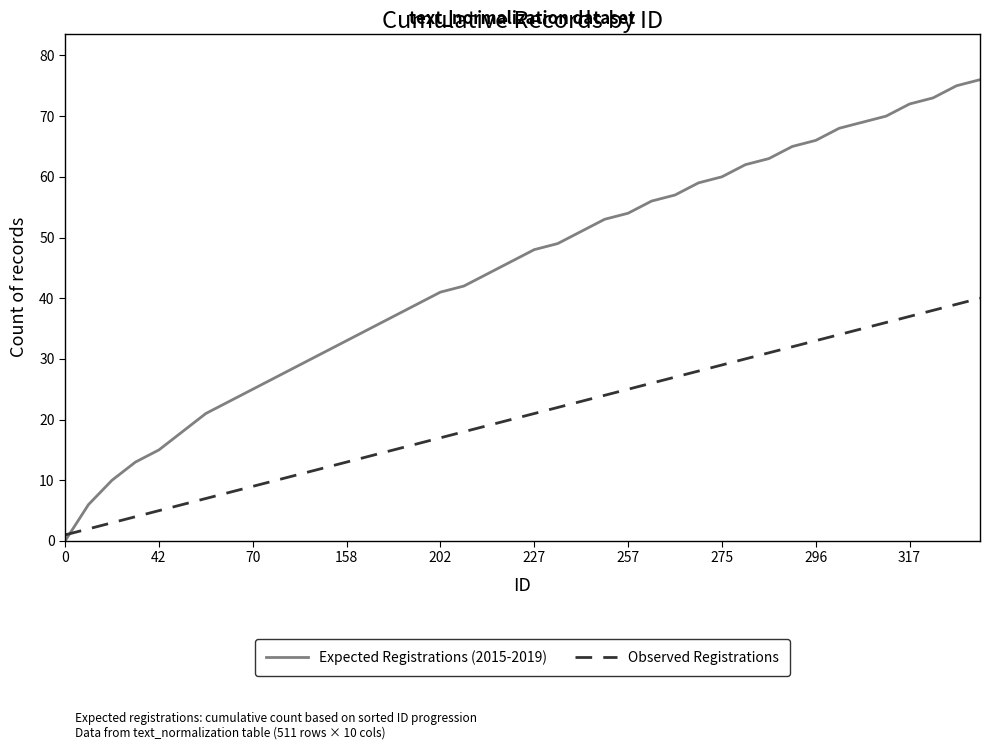

Which series has the largest total across all categories?

Expected Registrations (2015-2019)